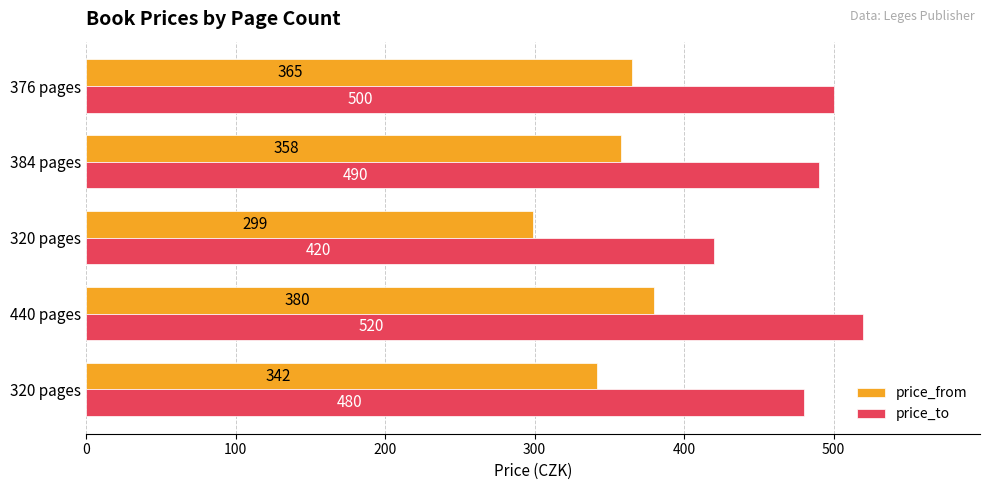

Which series has the largest range (max minus min)?

price_to